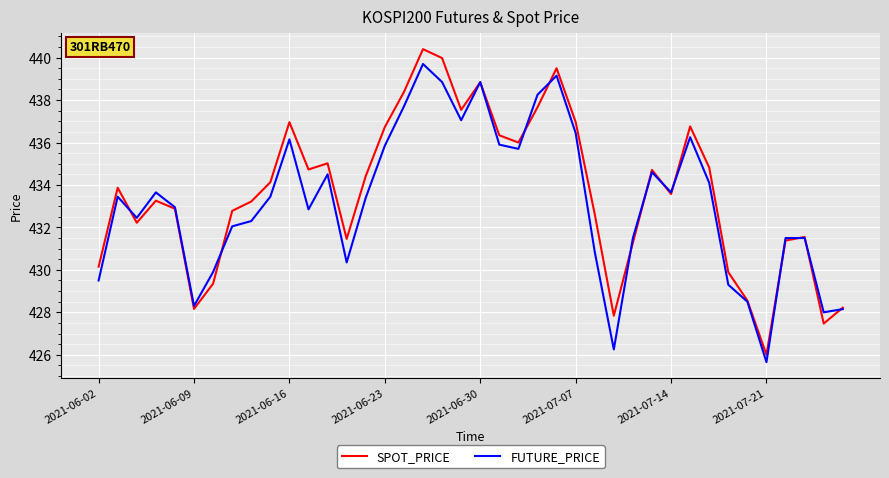

List the series in order of their peak value, highest first.

SPOT_PRICE, FUTURE_PRICE